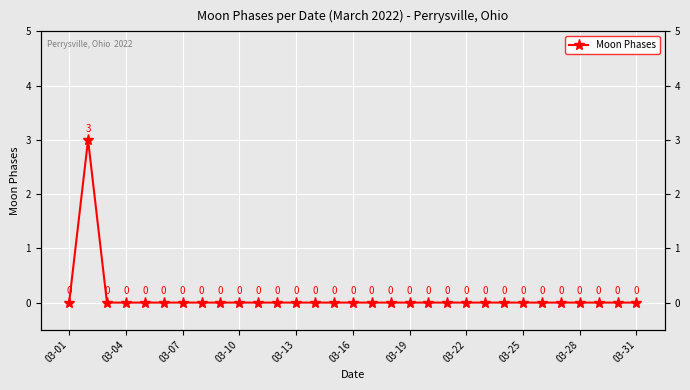

The value at 03-07 is 0. True or false?

True